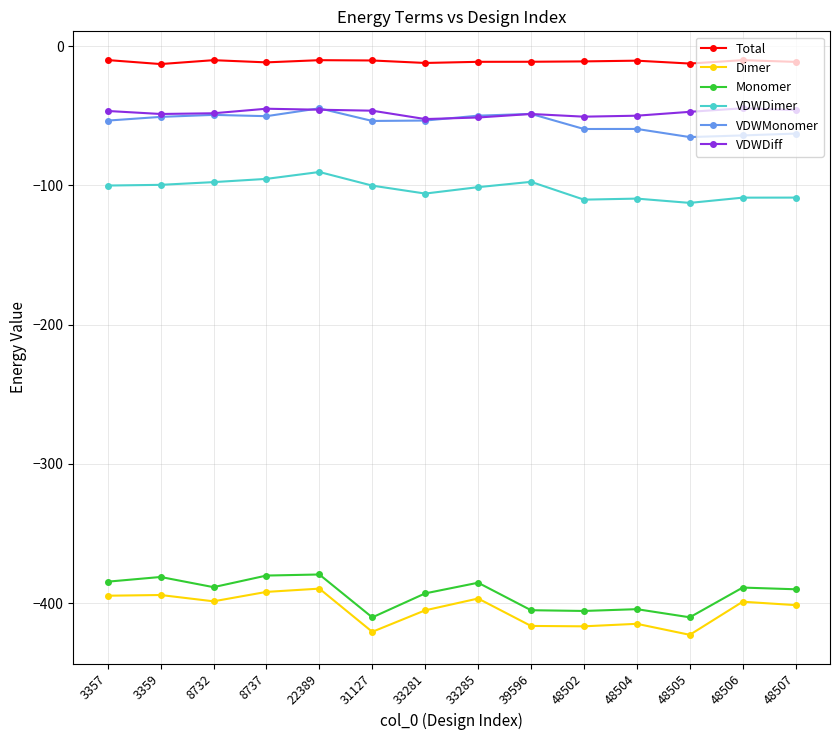

How many data points does each series have?

14